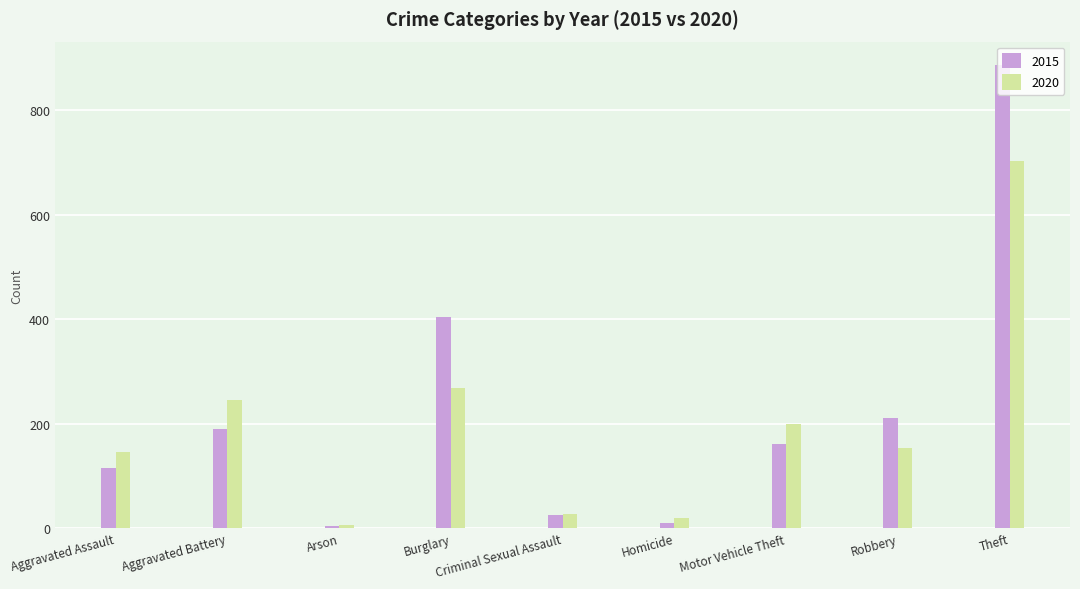

What is the sum of the 2015 values at Criminal Sexual Assault and Motor Vehicle Theft?

186